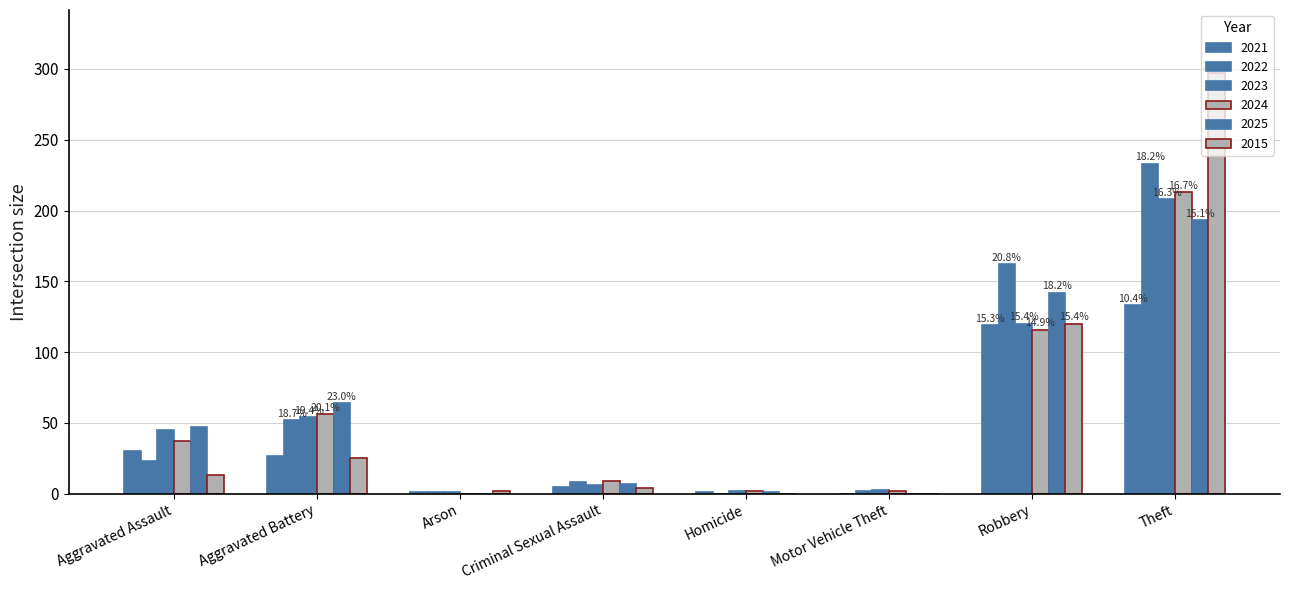

How many distinct data groups are displayed?

6